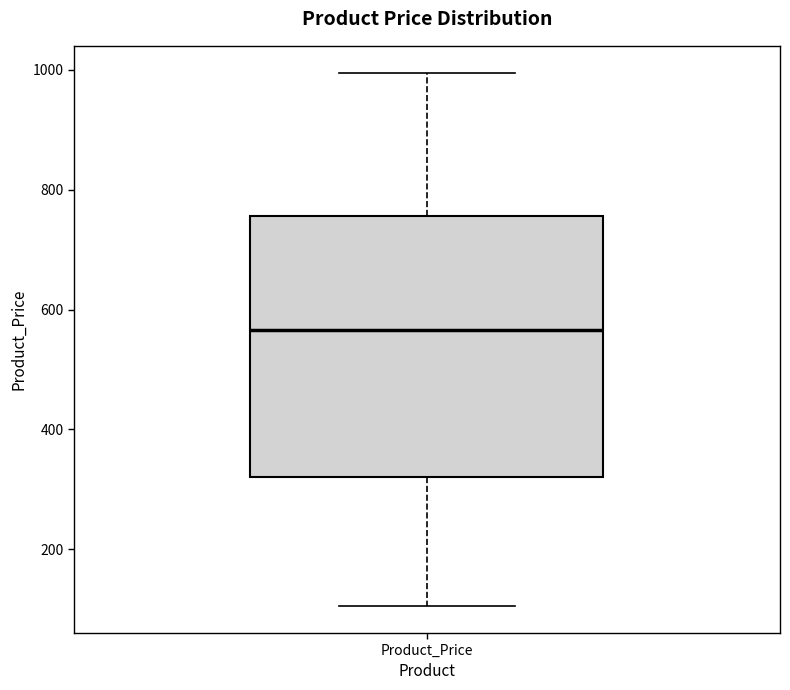

Transcribe this box plot: give where the median line is, the range the box spans, and where the two whiskers end, as read against the y-axis. The values are not printed on the chart, so give them approximately, as read against the axis.

median 560, box 320 to 760, whiskers 100 to 1000